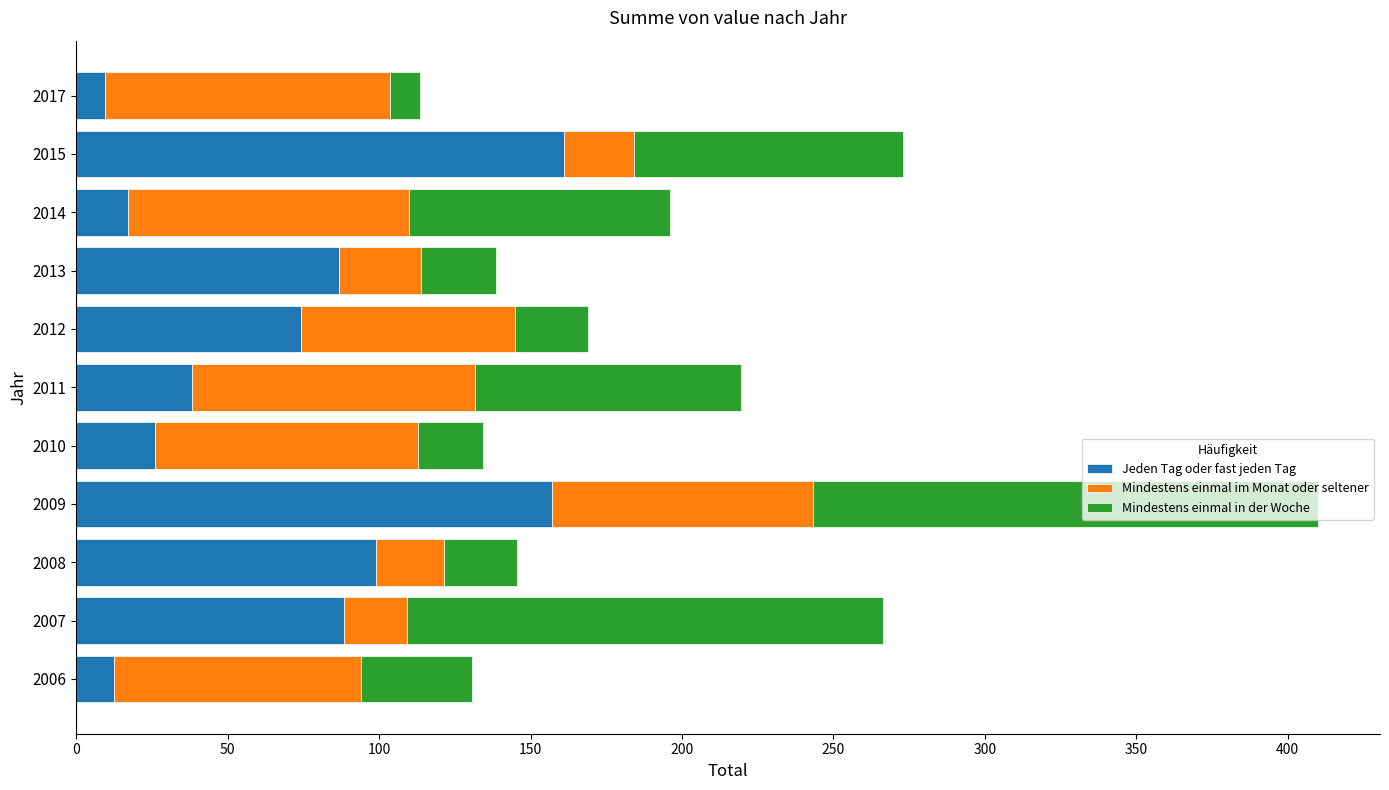

Is it true that Jeden Tag oder fast jeden Tag equals 288.9 at 2015?

False